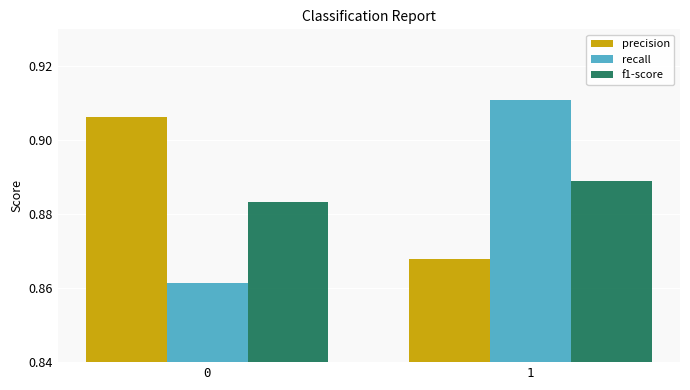

Which series has the largest range (max minus min)?

recall